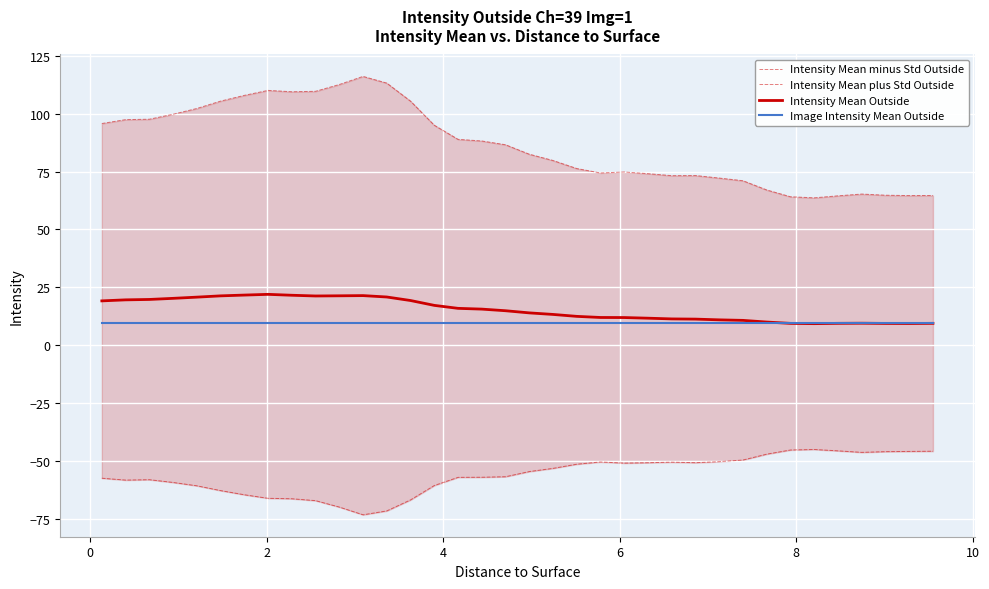

What is the highest value of the Intensity Mean Outside series?

22.0